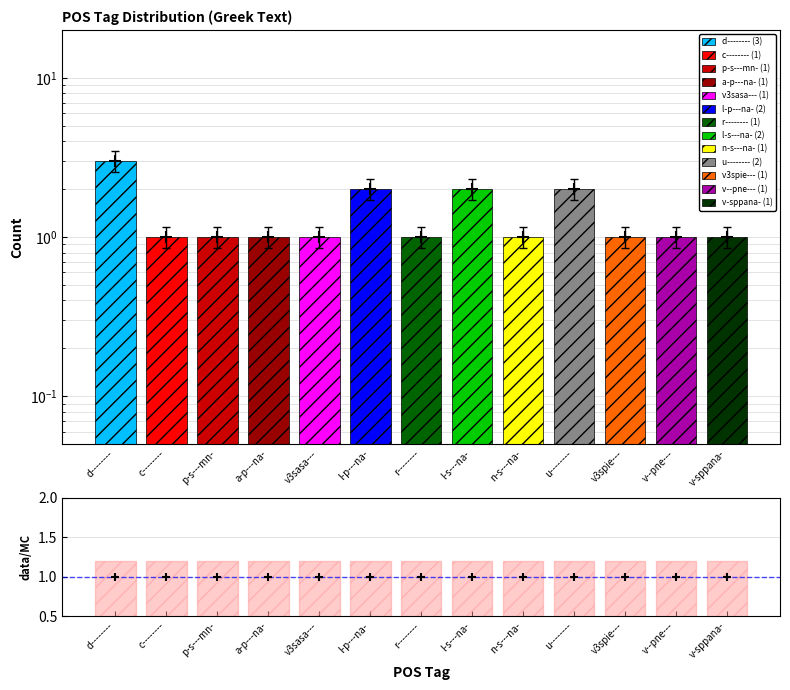

What is the average value of the uncertainty series?

1.2